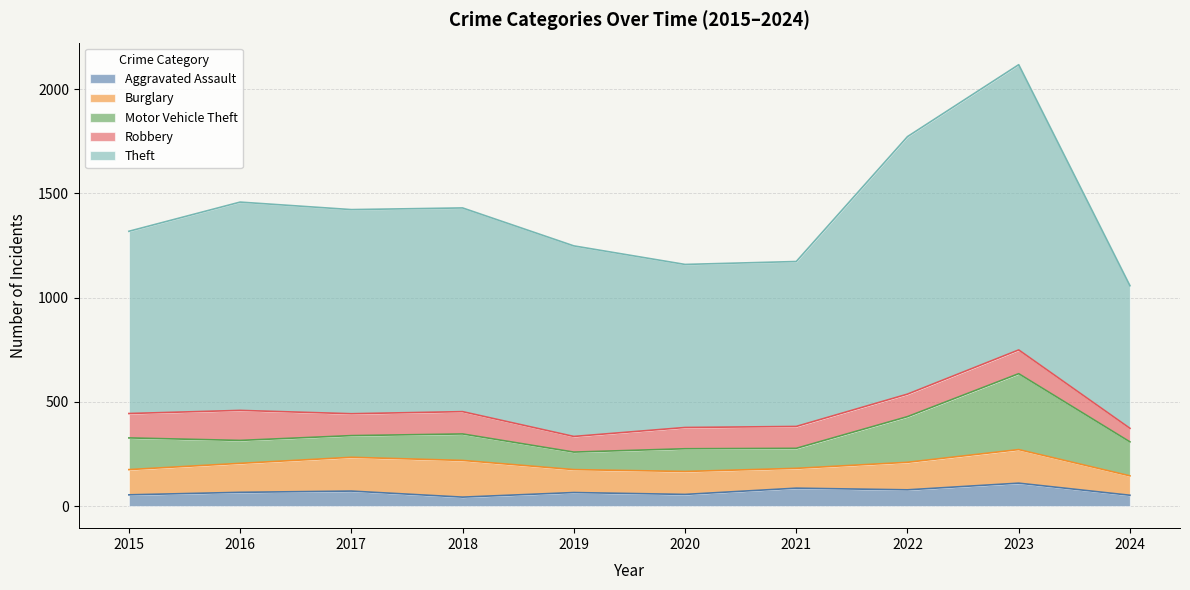

What is the sum of the Theft values at 2019 and 2021?

1705